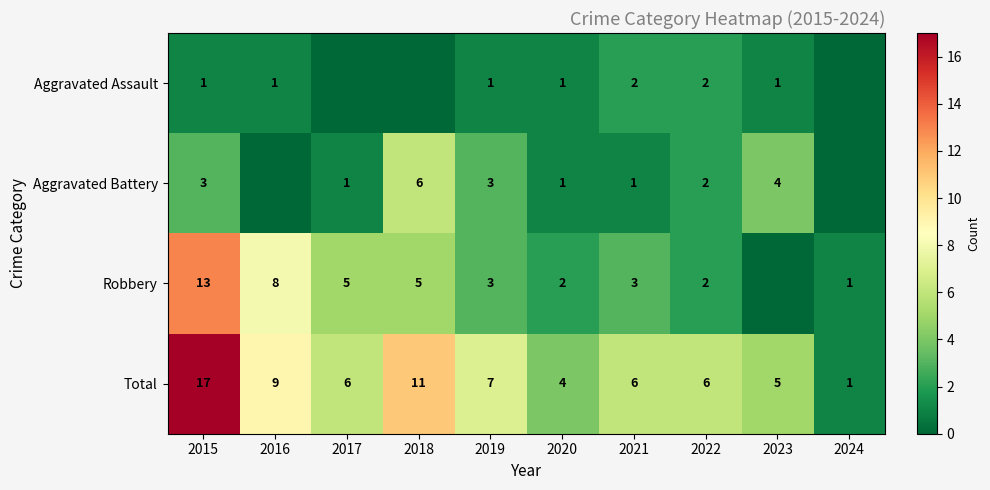

Count the number of data series in this chart.

4